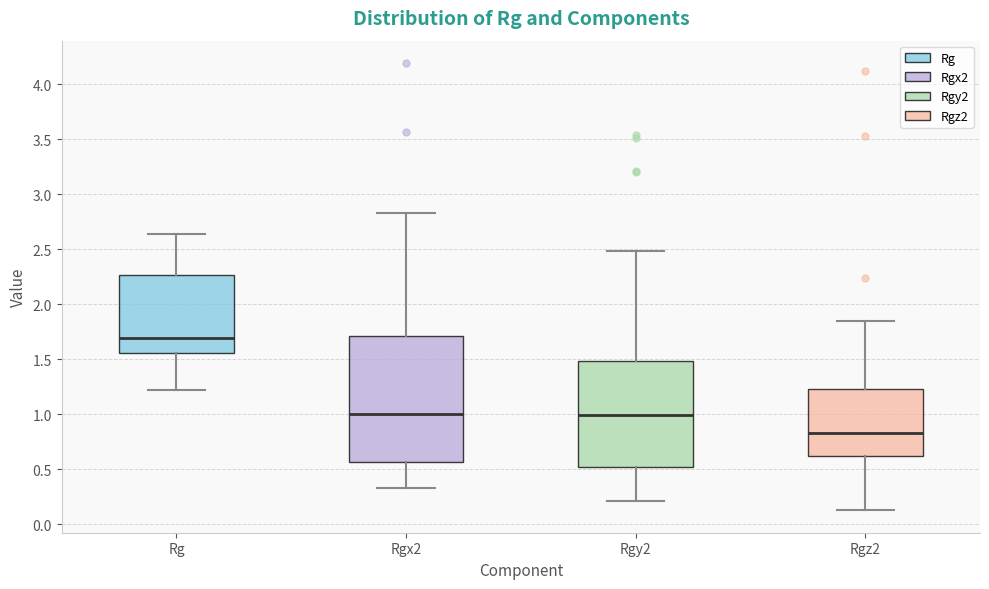

Reading left to right, transcribe this box plot: for each box, give where its median line is, the range the box spans, and where its two whiskers end, as read against the y-axis. The values are not printed on the chart, so give them approximately, as read against the axis.

Rg: median 1.70, box 1.55 to 2.25, whiskers 1.20 to 2.65
Rgx2: median 1.00, box 0.55 to 1.70, whiskers 0.35 to 2.85
Rgy2: median 1.00, box 0.50 to 1.50, whiskers 0.20 to 2.50
Rgz2: median 0.85, box 0.60 to 1.25, whiskers 0.15 to 1.85